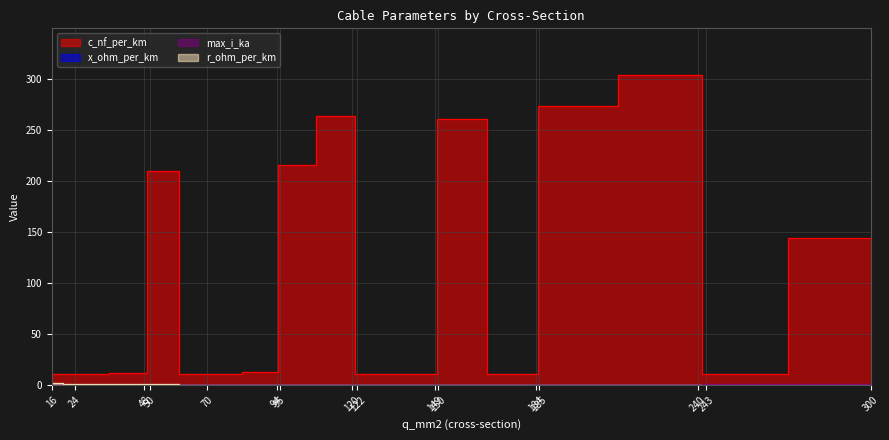

Which series has the largest total across all categories?

c_nf_per_km